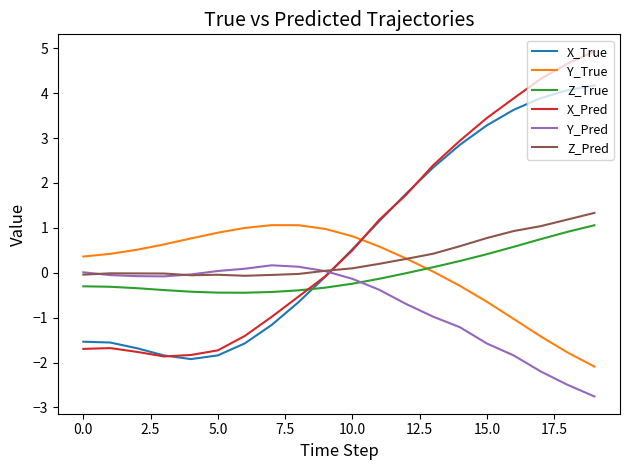

What is the greatest value displayed?

4.9